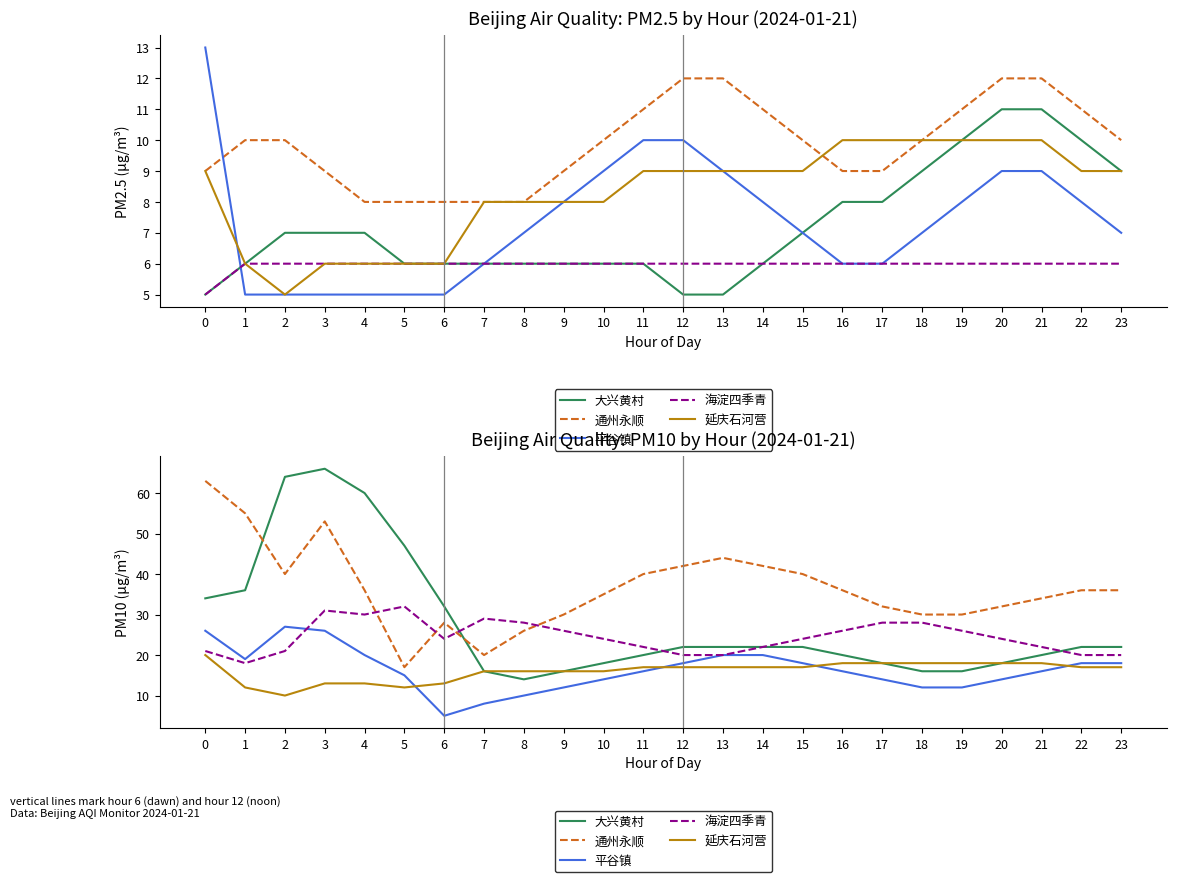

How many categories are shown in the chart?

24